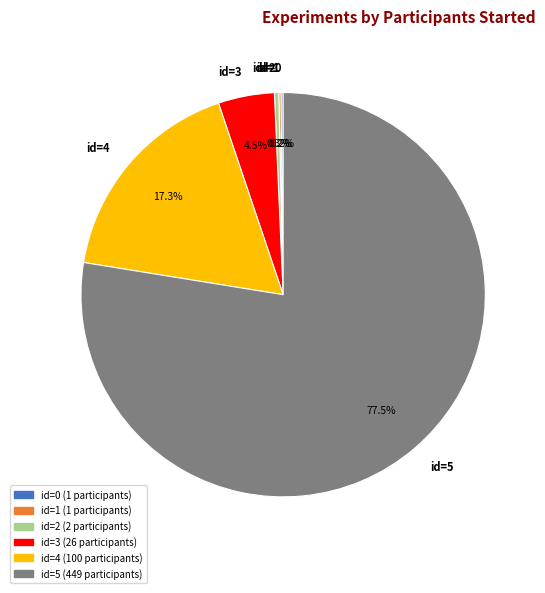

Which slice is the largest?

id=5